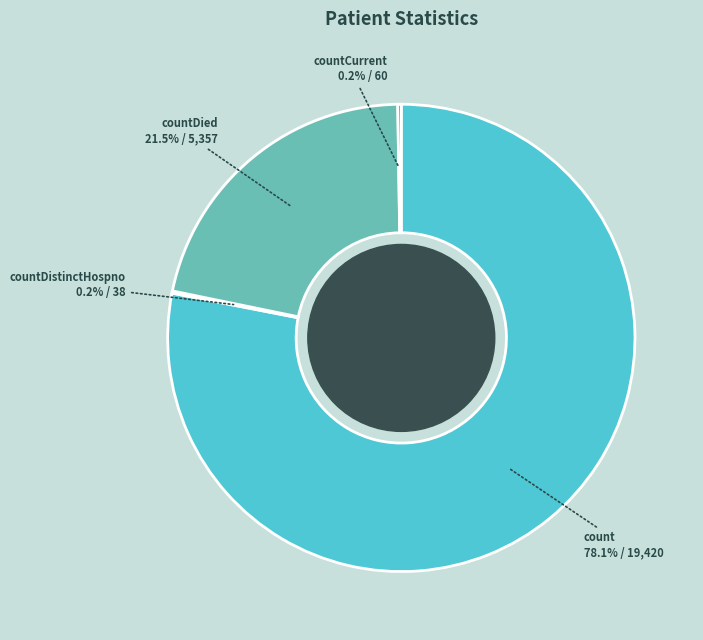

Is there a majority slice in this chart?

Yes